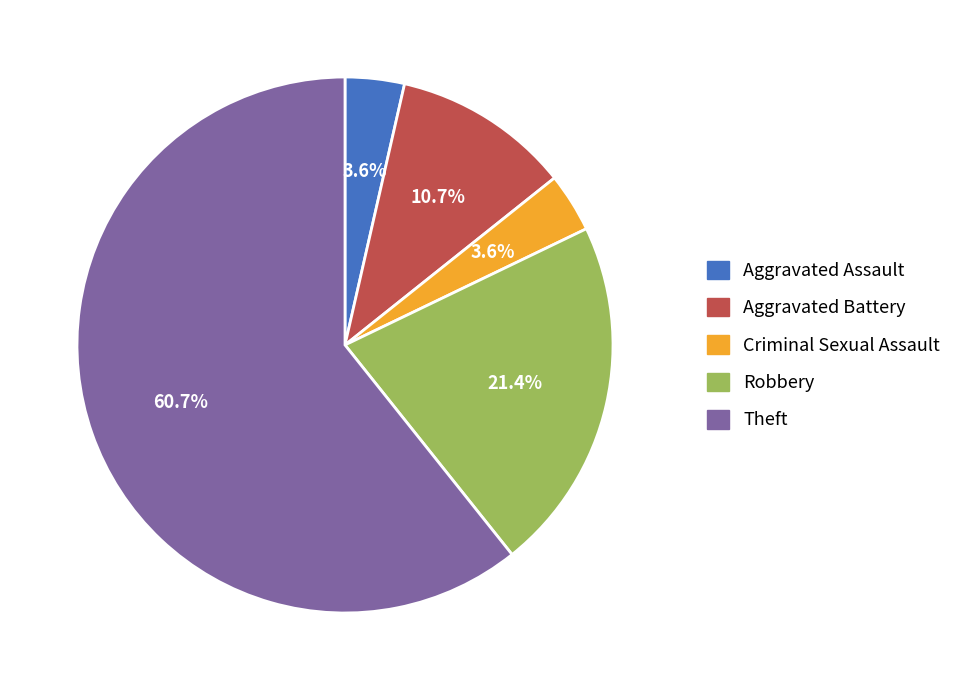

Which category has the biggest portion of the pie?

Theft